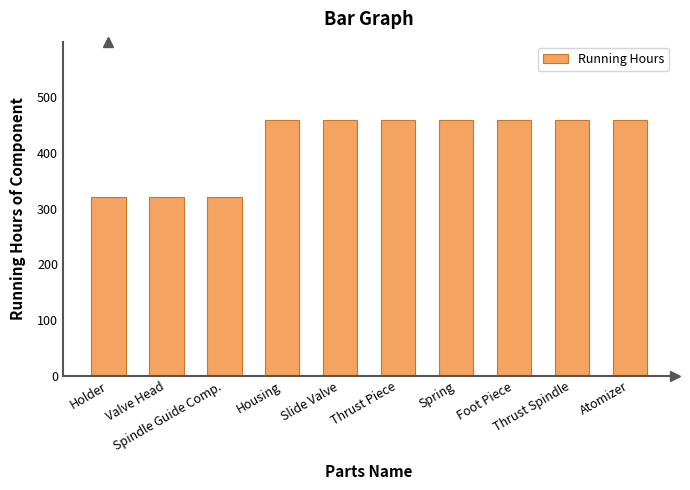

What is the sum of all values?

4183